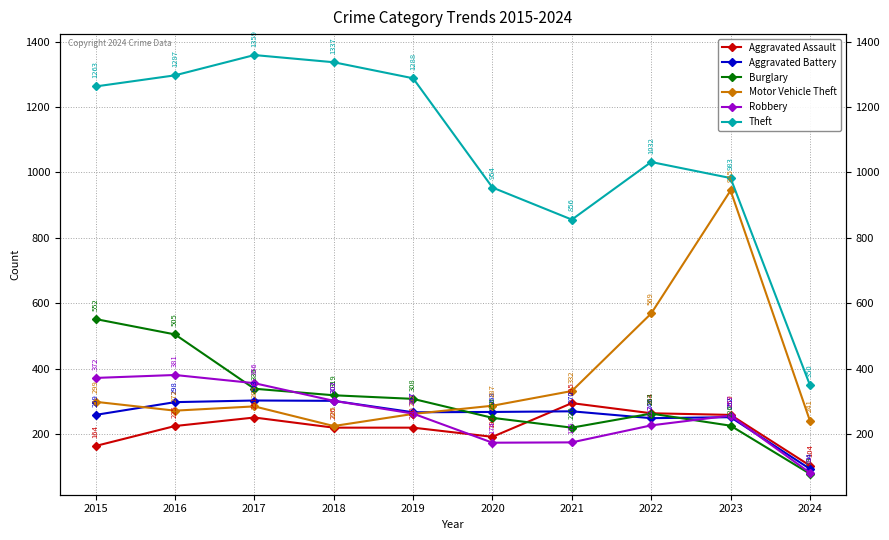

List the labels in order of Theft value, smallest first.

2024, 2021, 2020, 2023, 2022, 2015, 2019, 2016, 2018, 2017